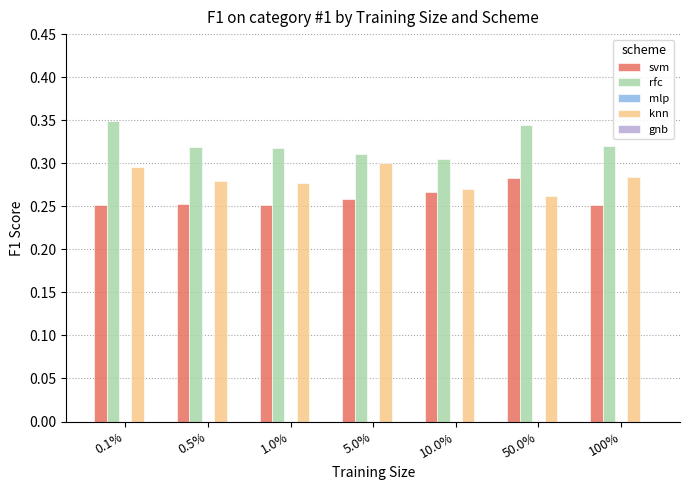

List the series in order of their peak value, lowest first.

svm, knn, rfc